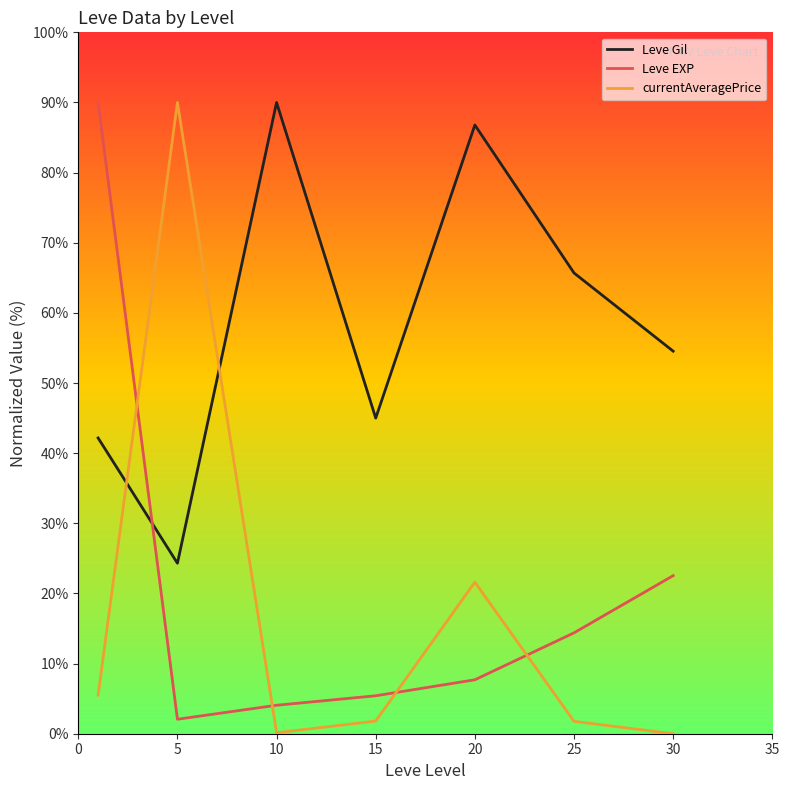

What is the difference between the maximum and minimum values in the Leve Gil series?

65.7